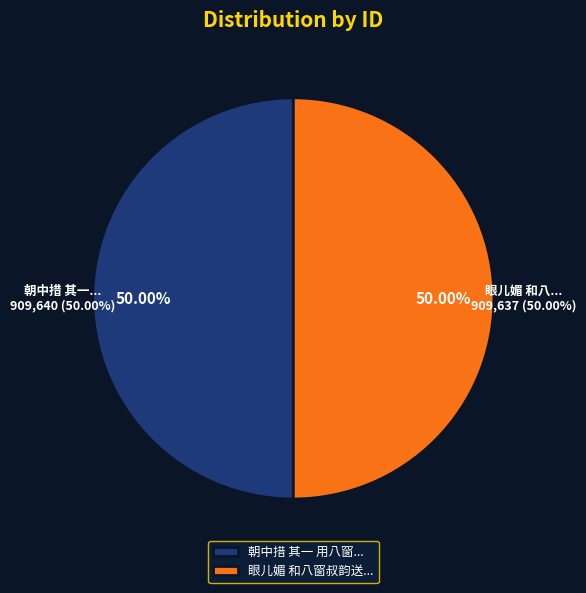

The 眼儿媚 和八窗叔韵送之 slice represents 50% of the pie. True or false?

True